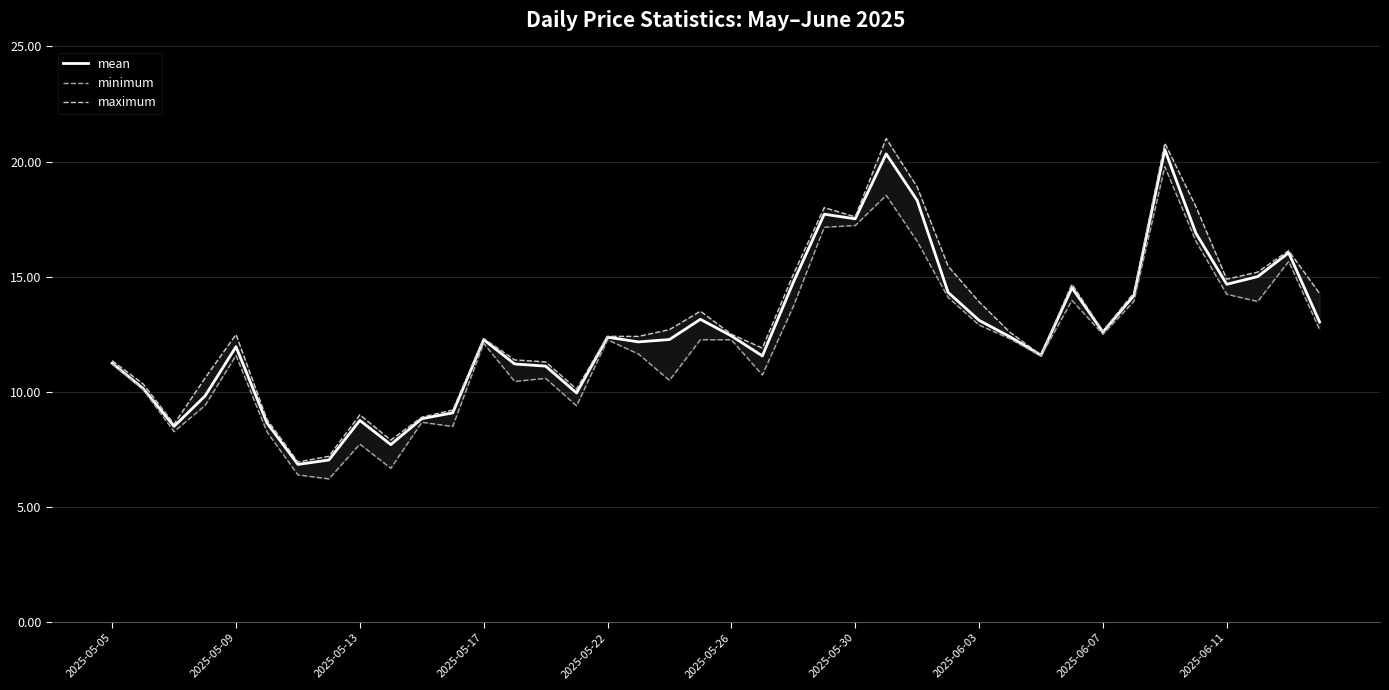

What is the minimum value for mean?

6.8